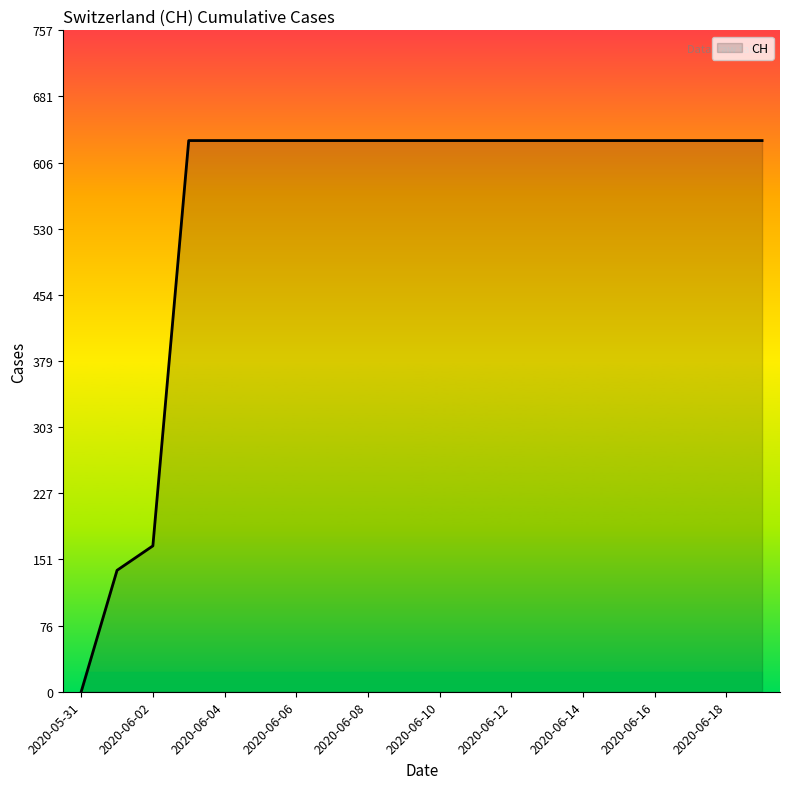

What is the difference between the maximum and minimum values?

631